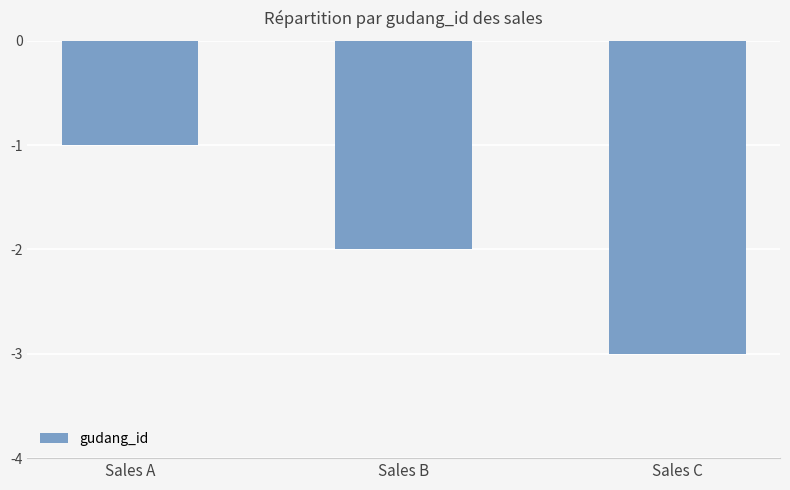

List the labels in order of value, largest first.

Sales A, Sales B, Sales C